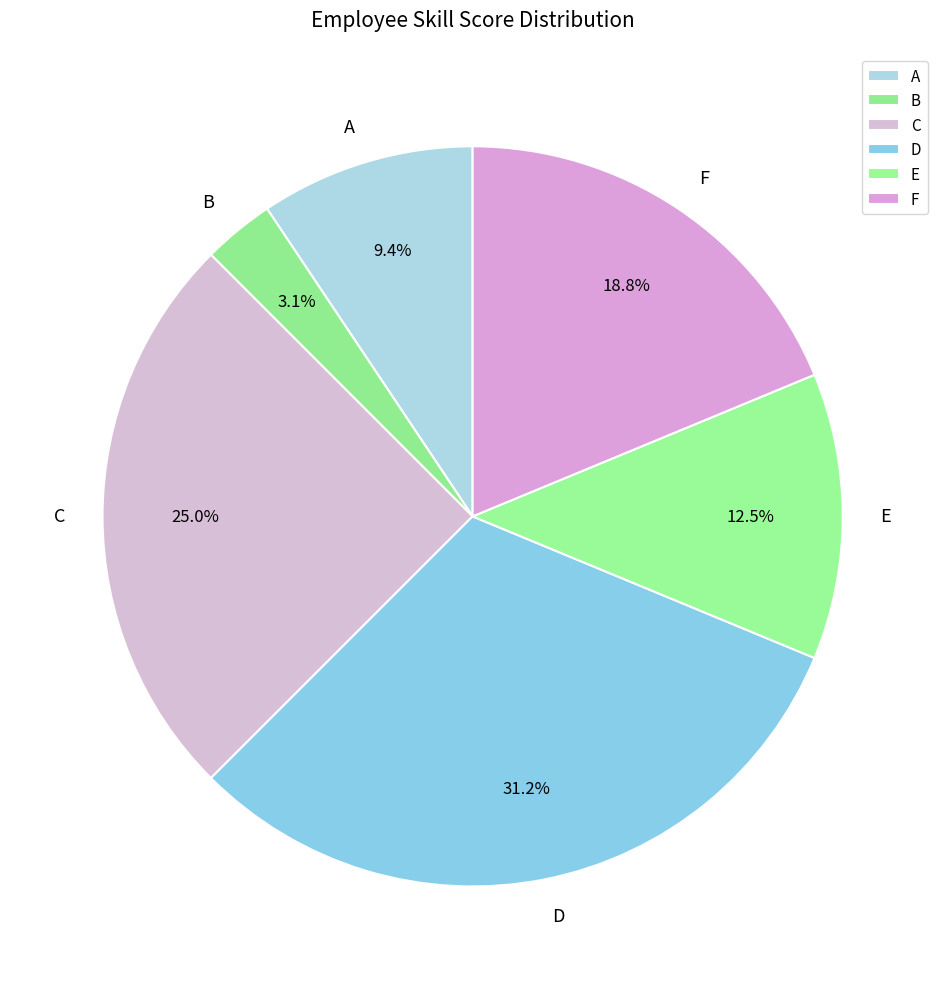

Which slice is the smallest?

B